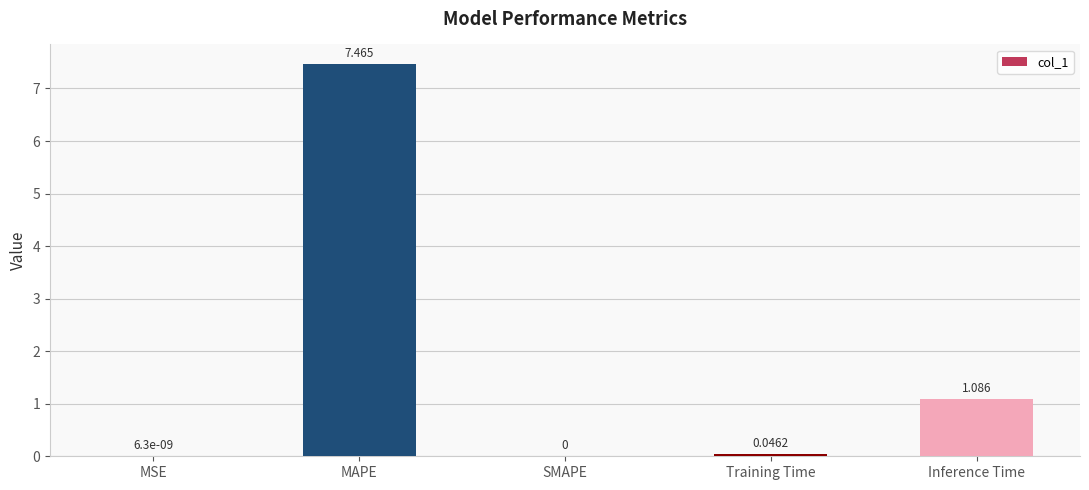

At which category does the chart reach its peak across all series?

MAPE